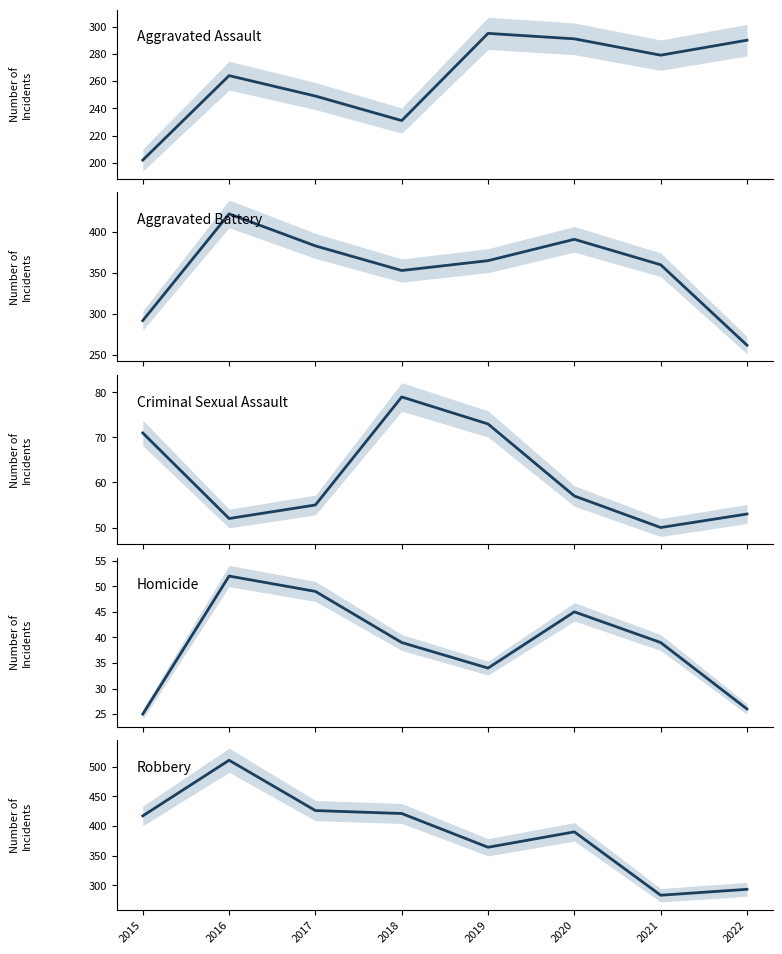

Which series has the largest range (max minus min)?

Robbery